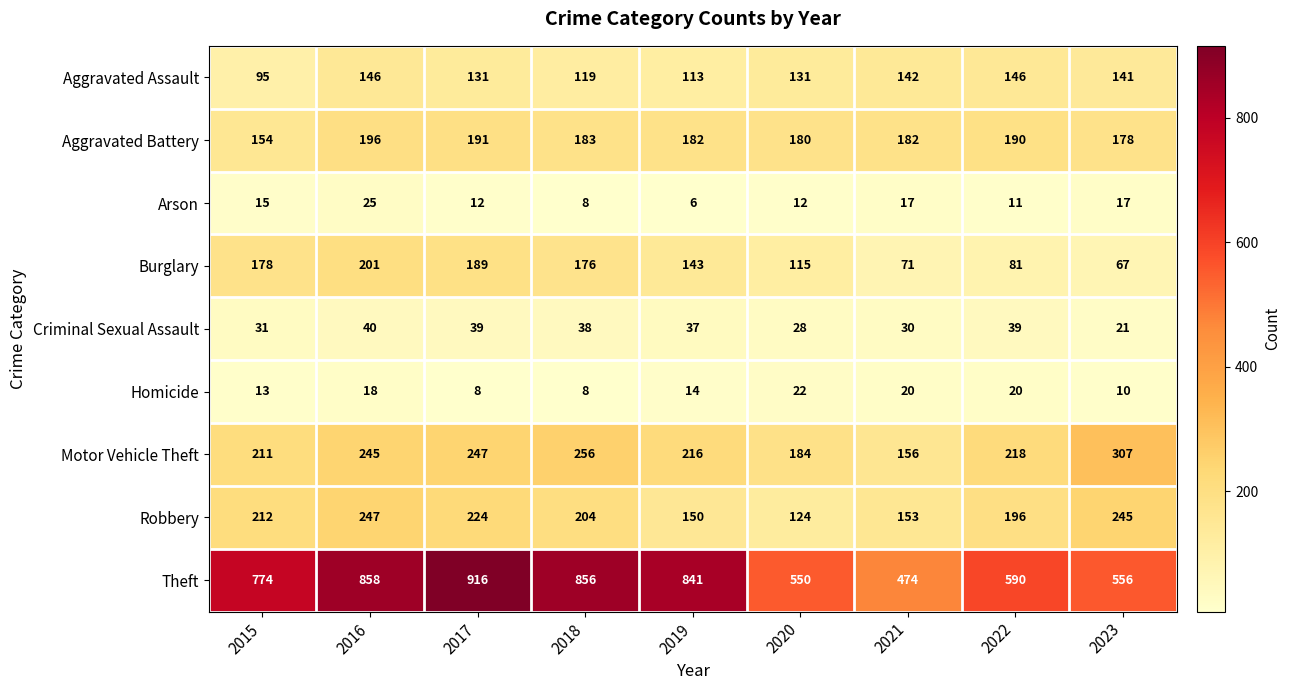

Read the Aggravated Assault value at 2017, to the nearest 10.

130